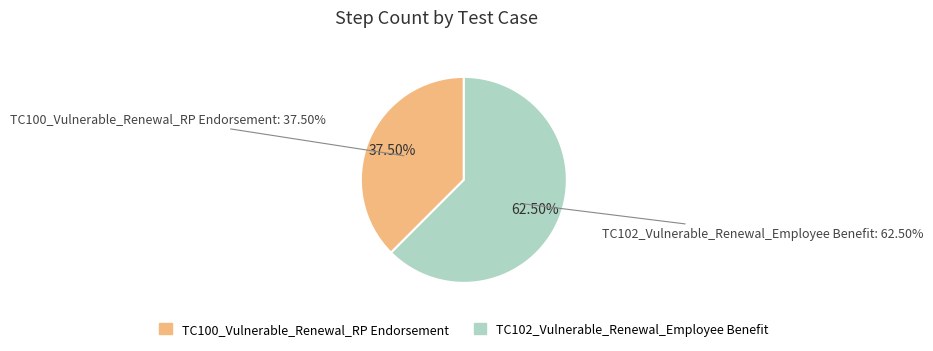

Does TC100_Vulnerable_Renewal_RP Endorsement account for over 50% of the chart?

No